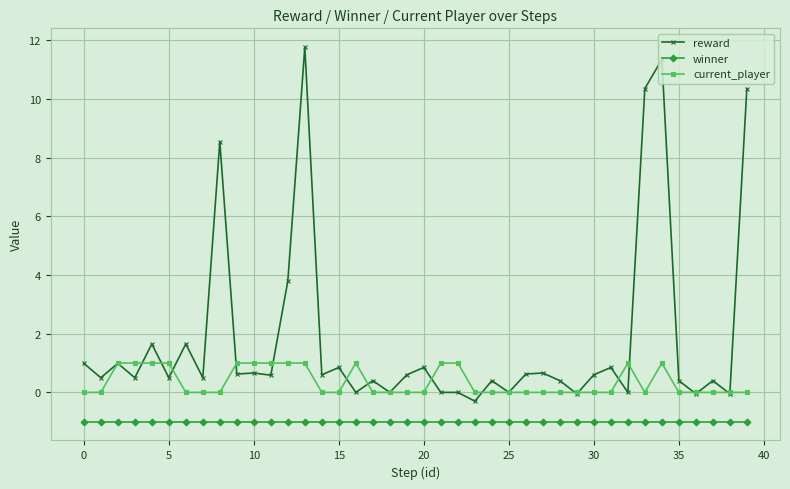

True or false: winner and current_player intersect in this chart.

False